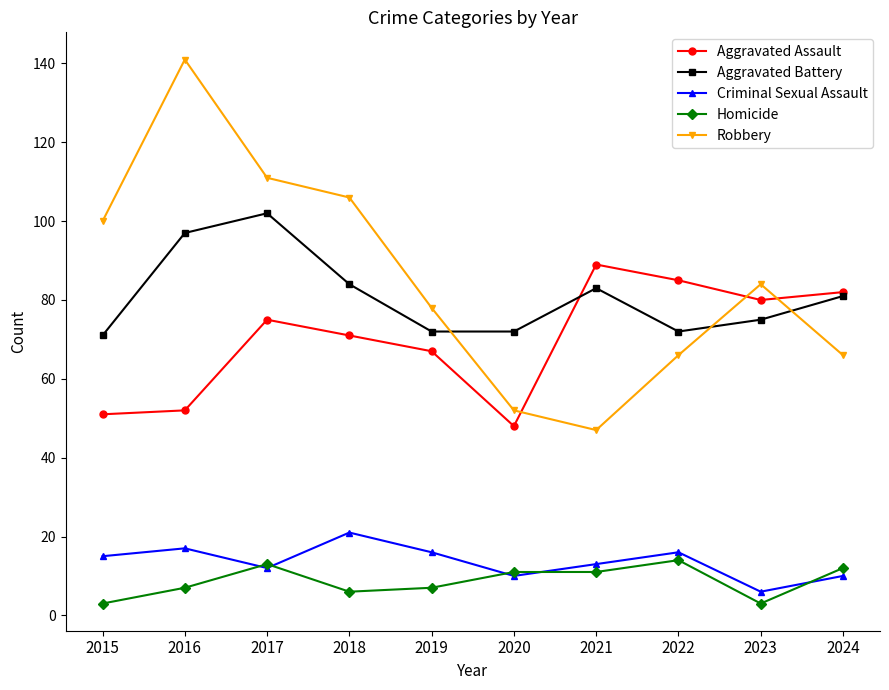

What is the total value across all series at 2021?

243